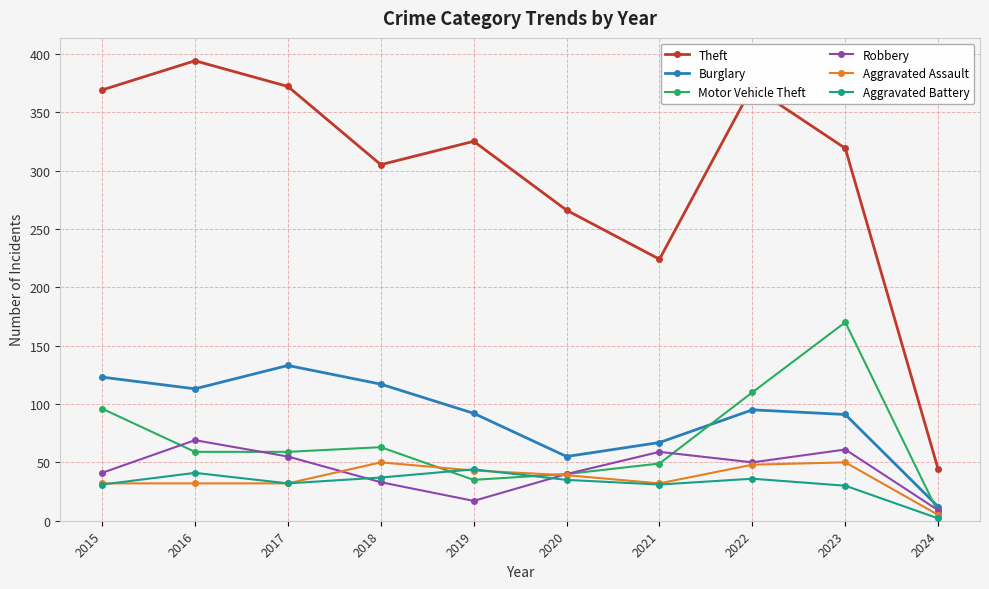

Is the value of Robbery at 2021 greater than the value of Burglary at 2023?

No